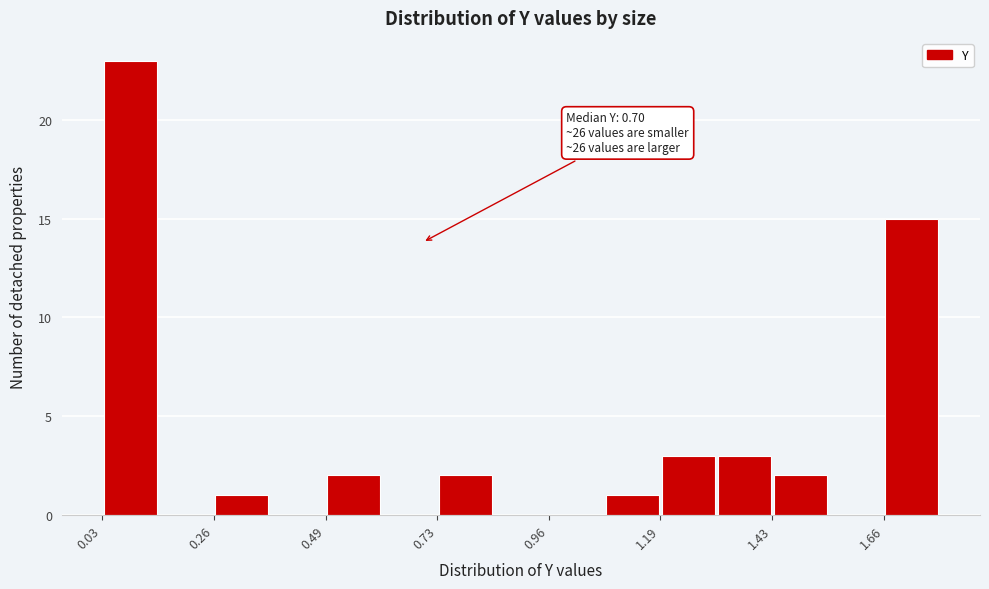

Read against the x-axis, roughly where is the centre of the tallest bar?

0.10